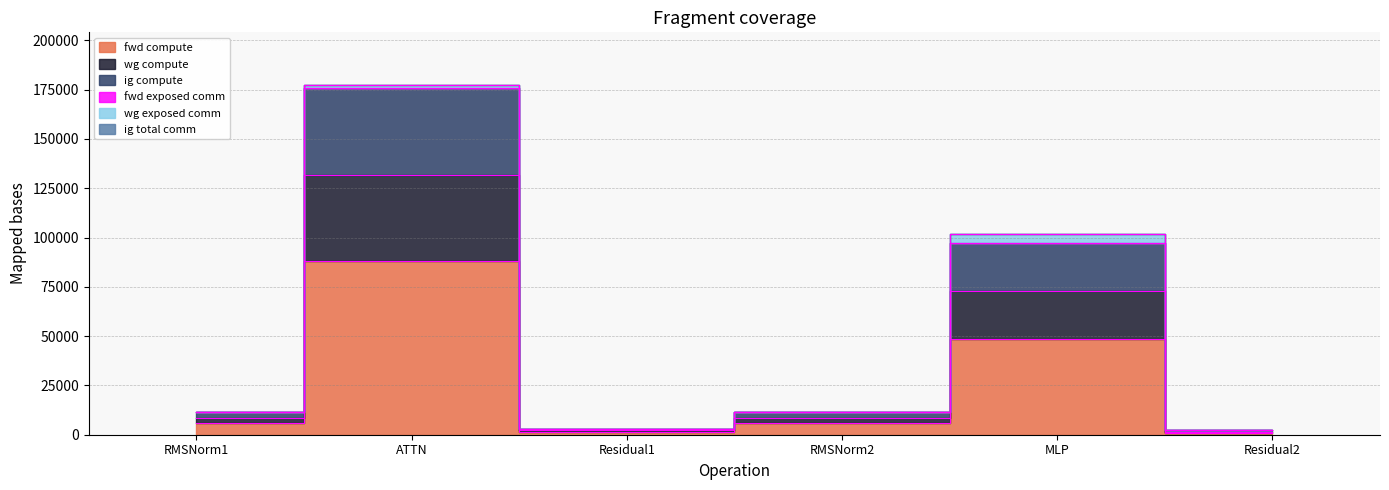

Is it true that fwd compute equals 5770.7 at RMSNorm1?

True